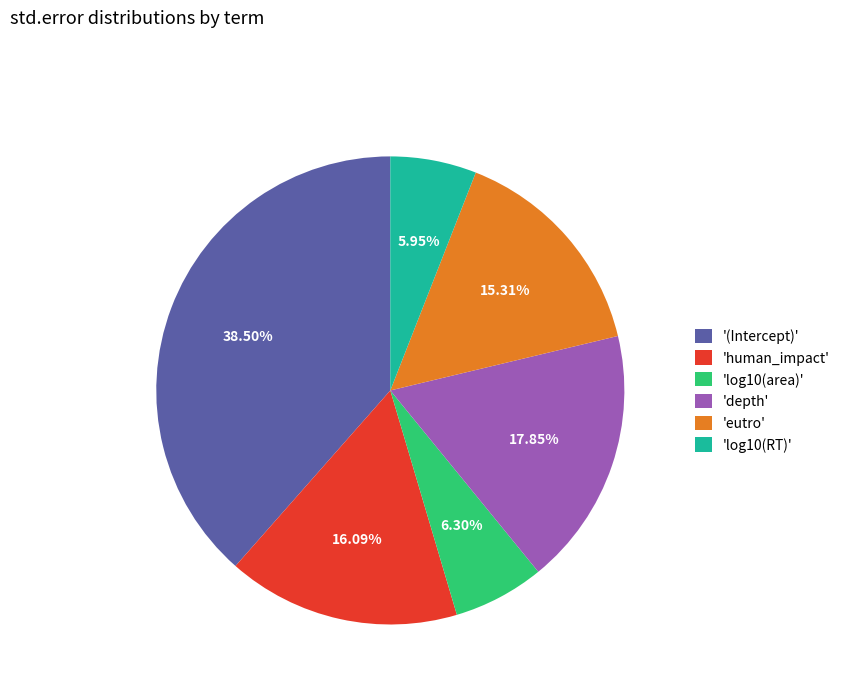

What is the largest slice in the pie chart?

'(Intercept)'